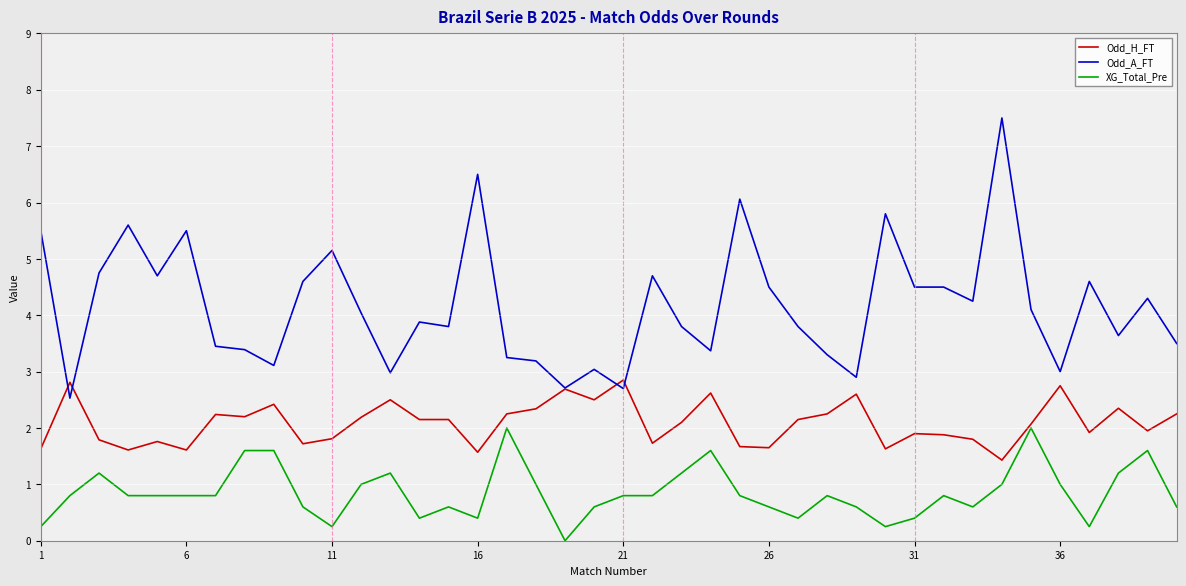

Does the chart have visible grid lines?

Yes